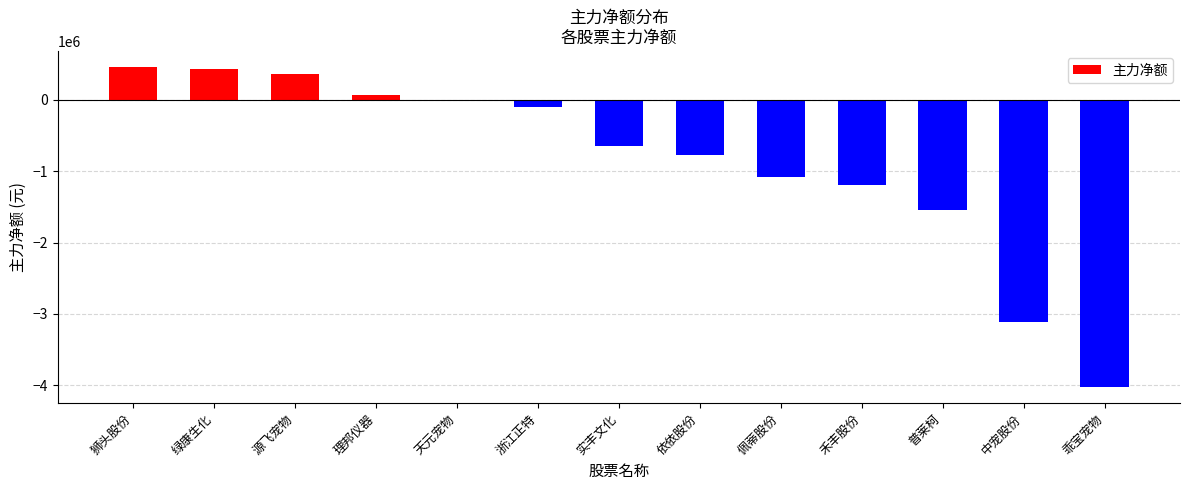

Between 依依股份 and 中宠股份, which is larger?

依依股份